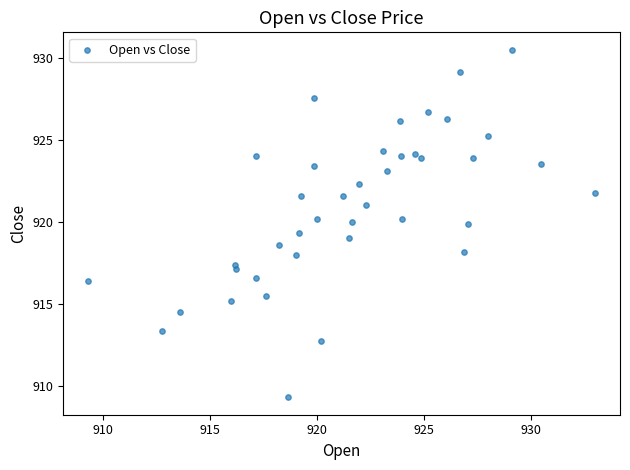

What is the range of X values (max minus min)?

23.7